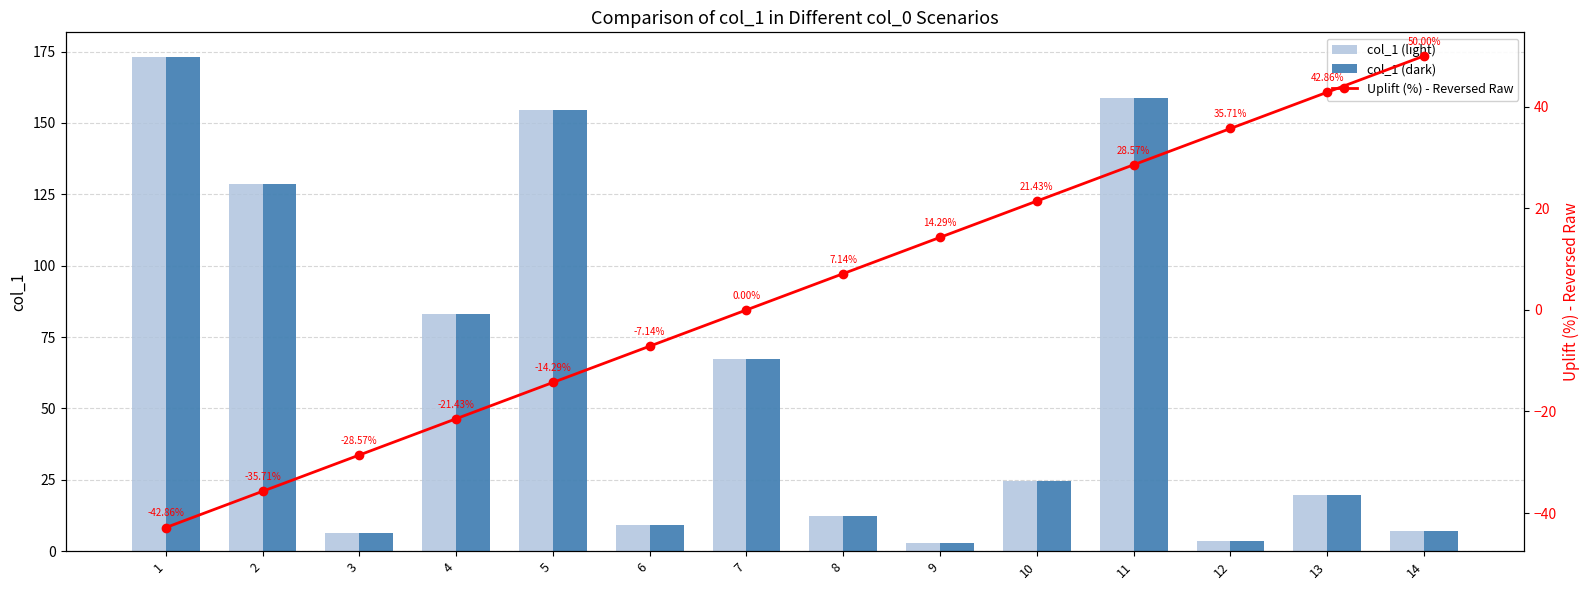

What is the maximum value shown in the chart?

173.1